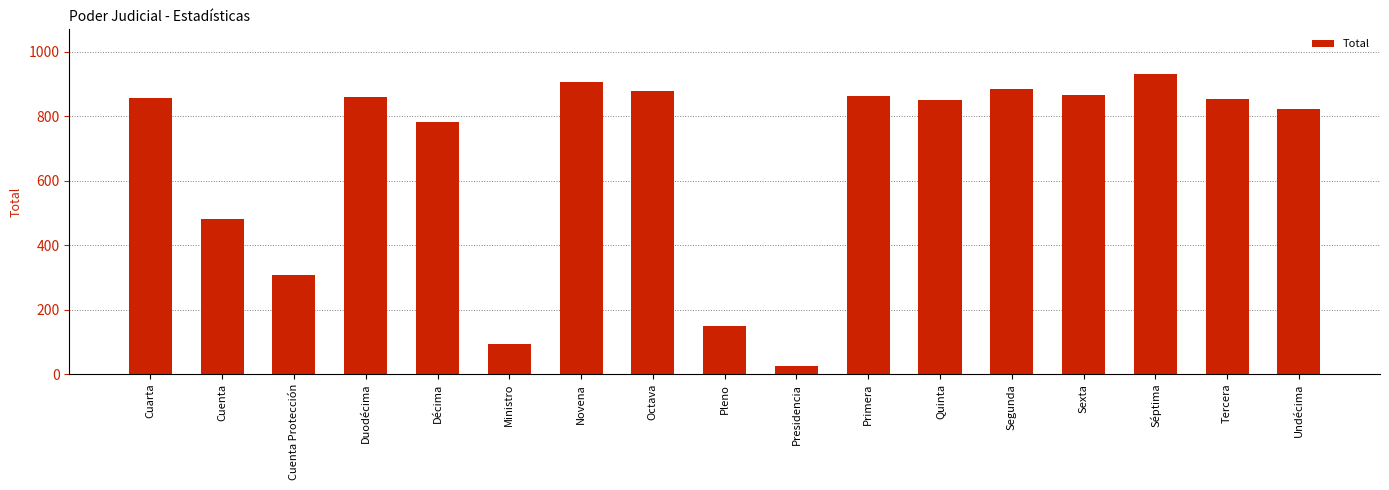

How many distinct data groups are displayed?

1